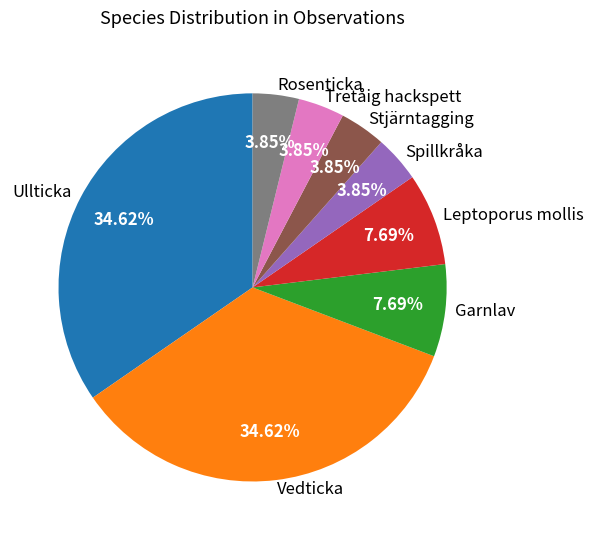

How many segments does this pie chart have?

8